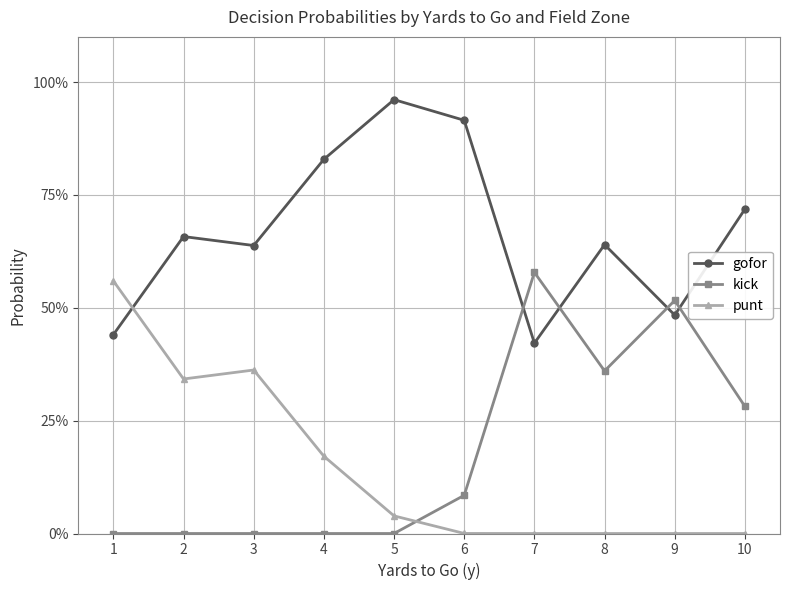

Reading left to right, what are all the values shown in this chart?

gofor: 1=0.4	2=0.7	3=0.6	4=0.8	5=1.0	6=0.9	7=0.4	8=0.6	9=0.5	10=0.7
kick: 1=0.0	2=0.0	3=0.0	4=0.0	5=0.0	6=0.1	7=0.6	8=0.4	9=0.5	10=0.3
punt: 1=0.6	2=0.3	3=0.4	4=0.2	5=0.0	6=0.0	7=0.0	8=0.0	9=0.0	10=0.0